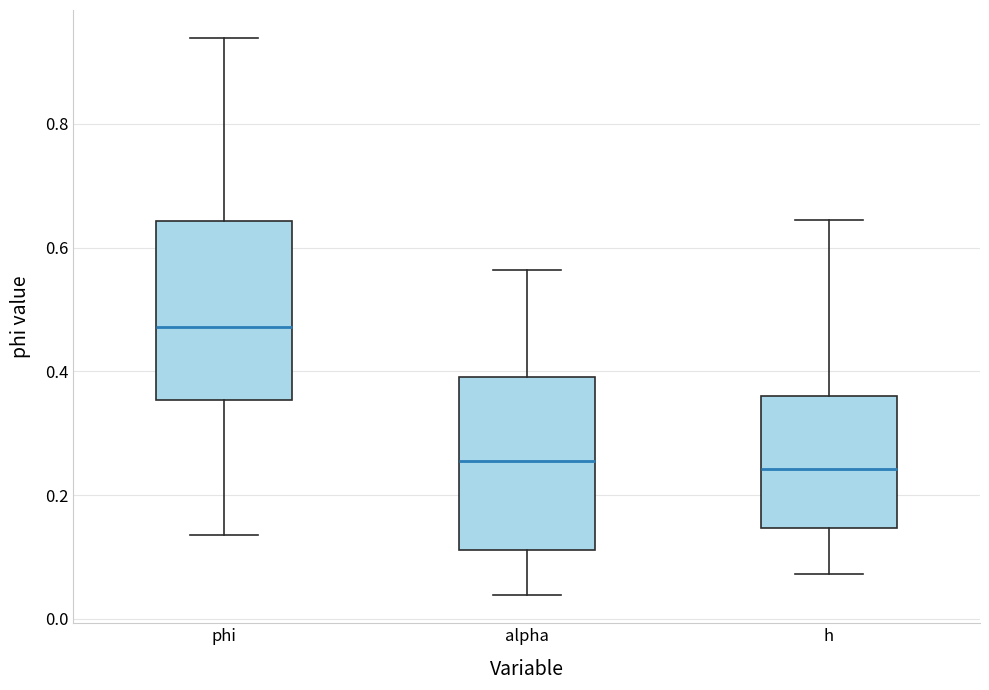

Reading left to right, transcribe this box plot: for each box, give where its median line is, the range the box spans, and where its two whiskers end, as read against the y-axis. The values are not printed on the chart, so give them approximately, as read against the axis.

phi: median 0.48, box 0.36 to 0.64, whiskers 0.14 to 0.94
alpha: median 0.26, box 0.12 to 0.40, whiskers 0.04 to 0.56
h: median 0.24, box 0.14 to 0.36, whiskers 0.08 to 0.64